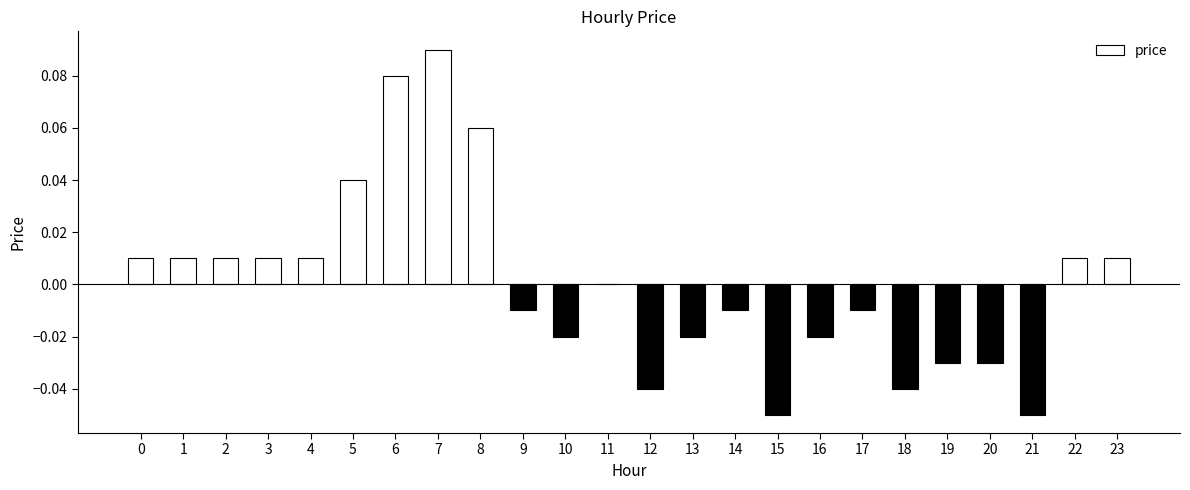

True or false: the data shows 0.0 at 4.

True